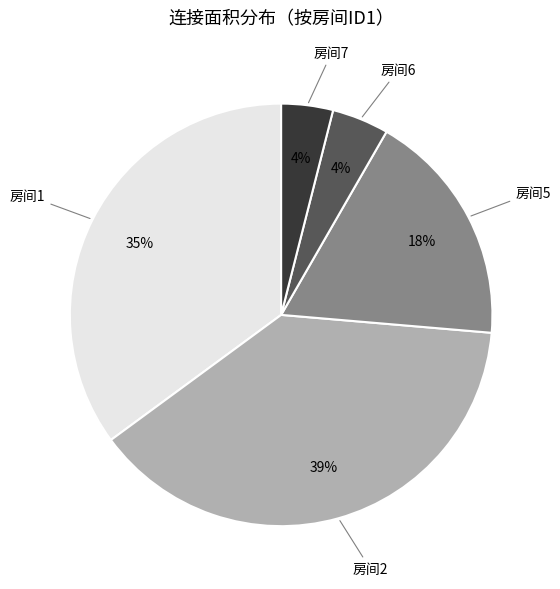

To the nearest percent, what is the difference between the largest and smallest slice percentages?

35%